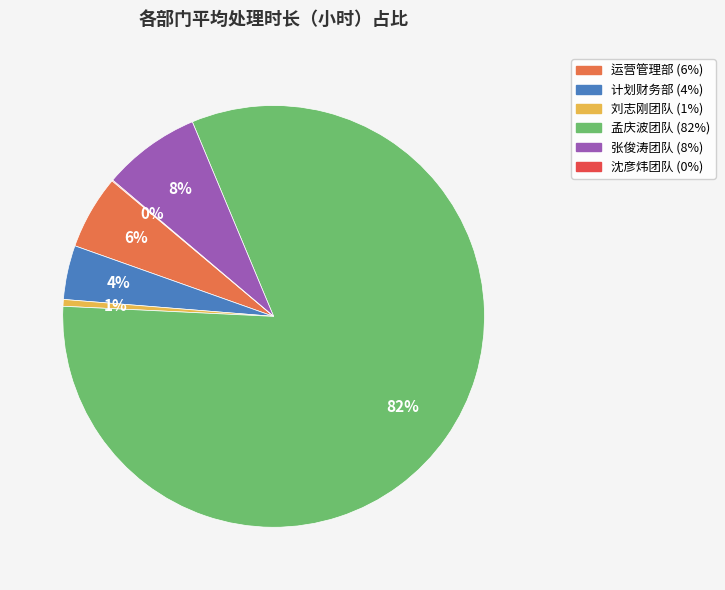

Is there a majority slice in this chart?

Yes